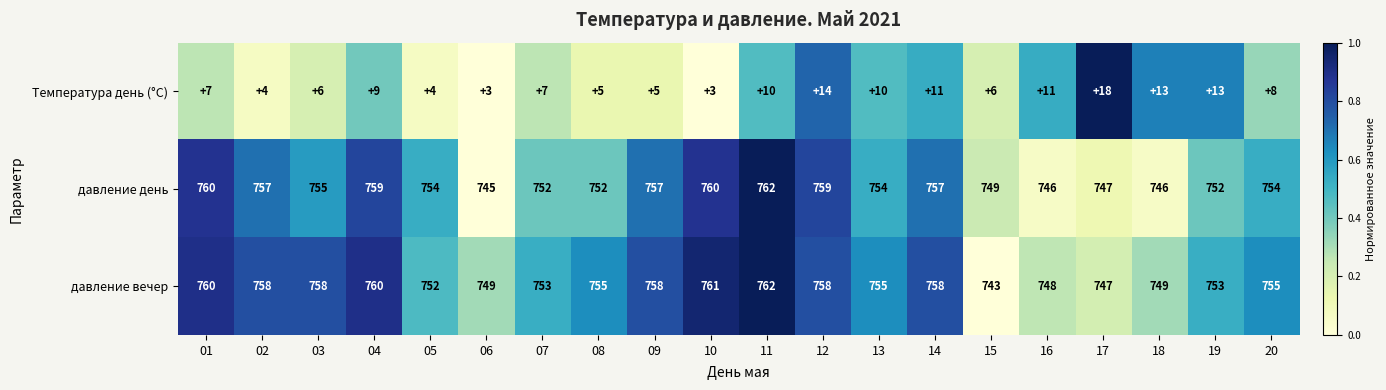

Which series has the largest range (max minus min)?

давление вечер